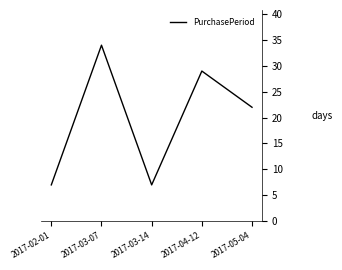

How many lines are shown in the chart?

1